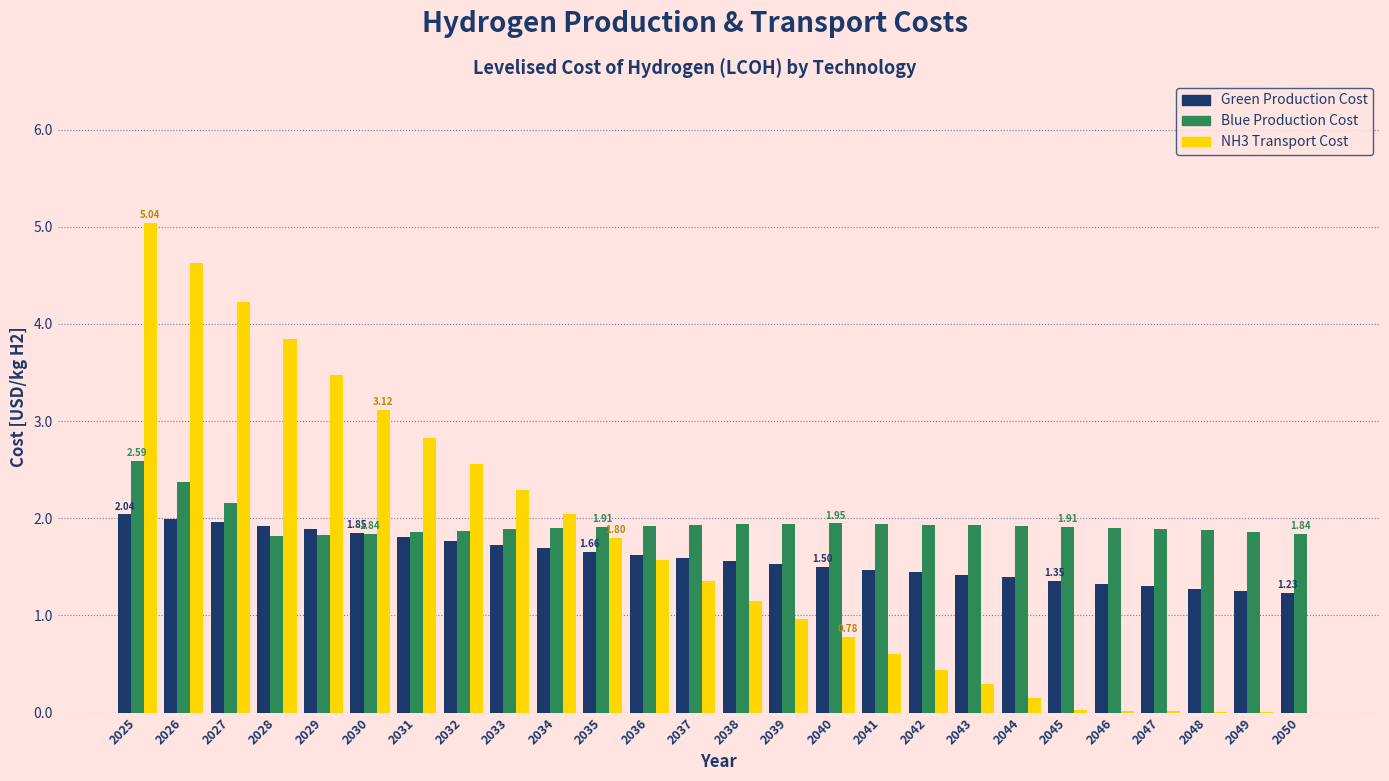

What is the sum of the Blue Production Cost values at 2025 and 2032?

4.5